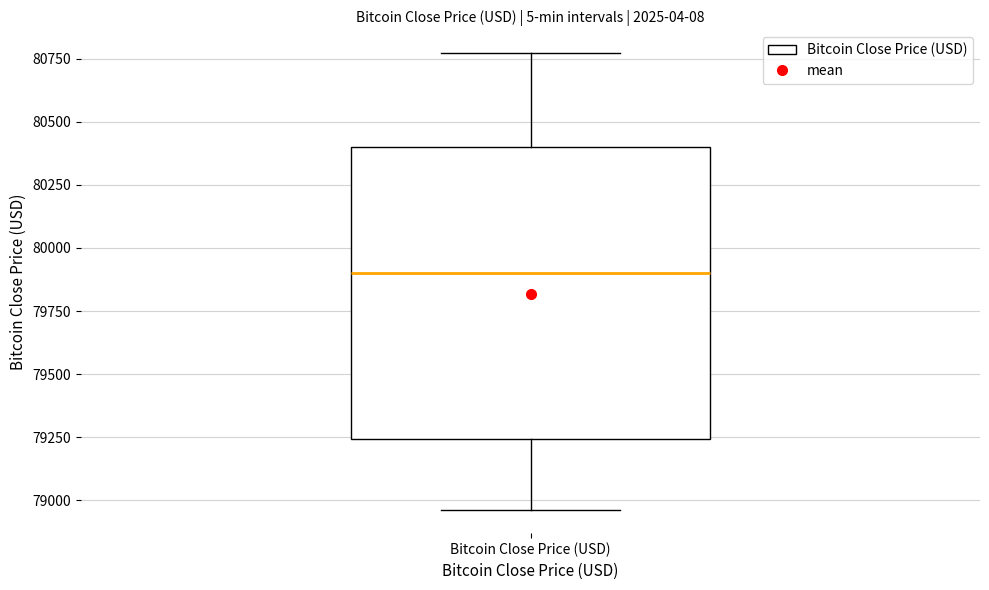

Transcribe this box plot: give where the median line is, the range the box spans, and where the two whiskers end, as read against the y-axis. The values are not printed on the chart, so give them approximately, as read against the axis.

median 79900, box 79250 to 80400, whiskers 78950 to 80750